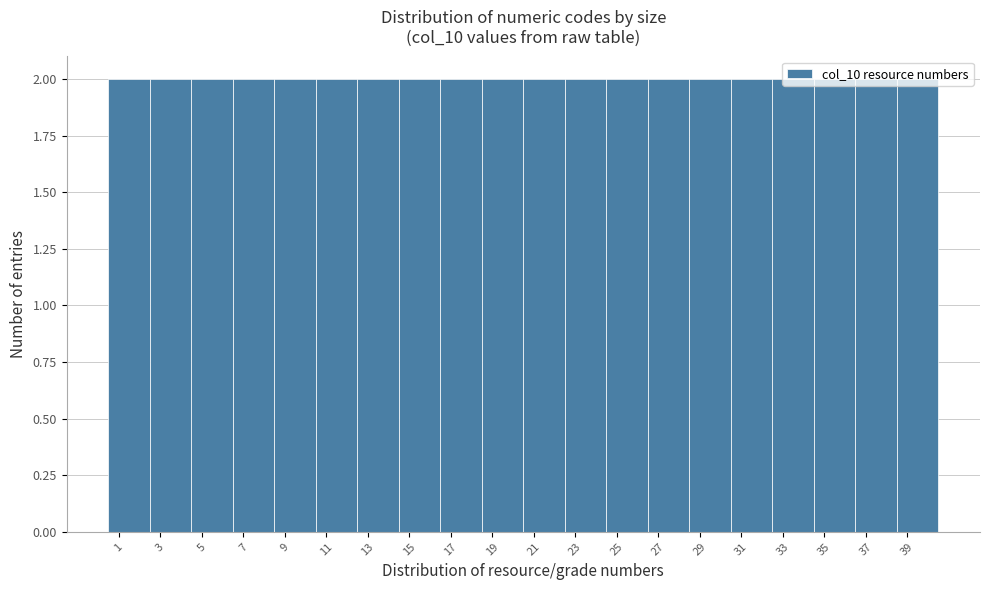

Reading left to right, transcribe this chart: for each bar, give the range it covers on the x-axis and its height. The values are not printed on the chart, so give them approximately, as read against the axis.

0.5 to 2.5: 2
2.5 to 4.5: 2
4.5 to 6.5: 2
6.5 to 8.5: 2
8.5 to 10.5: 2
10.5 to 12.5: 2
12.5 to 14.5: 2
14.5 to 16.5: 2
16.5 to 18.5: 2
18.5 to 20.5: 2
20.5 to 22.5: 2
22.5 to 24.5: 2
24.5 to 26.5: 2
26.5 to 28.5: 2
28.5 to 30.5: 2
30.5 to 32.5: 2
32.5 to 34.5: 2
34.5 to 36.5: 2
36.5 to 38.5: 2
38.5 to 40.5: 2